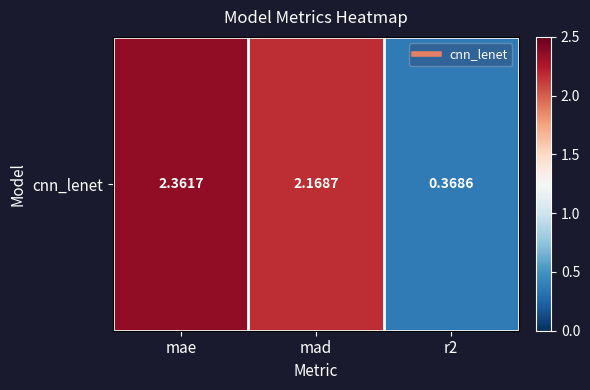

Rank the categories by value from lowest to highest.

r2, mad, mae